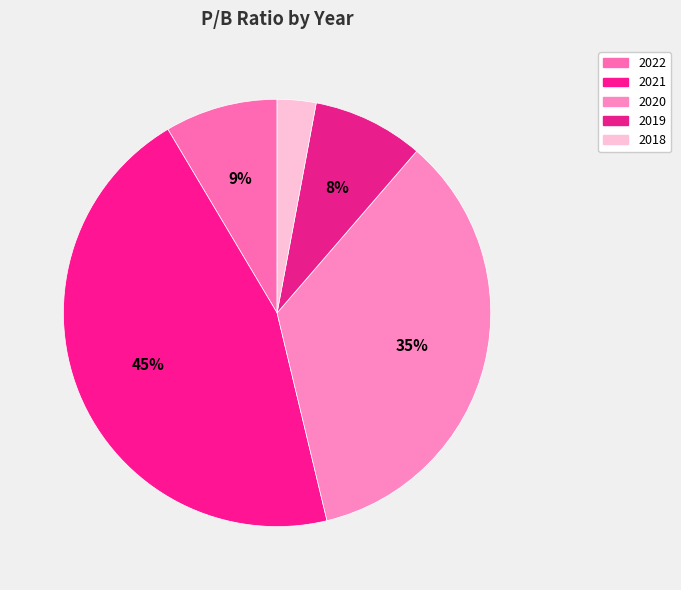

Which category has the smallest portion of the pie?

2018